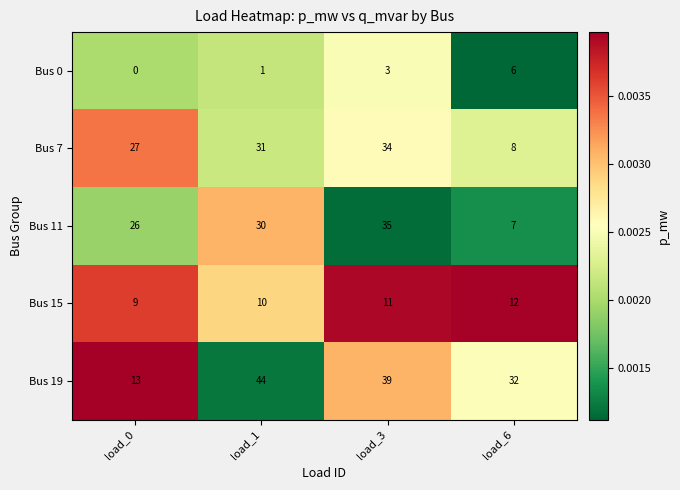

Reading left to right, what are all the values shown in this chart?

Bus 0: 0	1	3	6
Bus 7: 27	31	34	8
Bus 11: 26	30	35	7
Bus 15: 9	10	11	12
Bus 19: 13	44	39	32